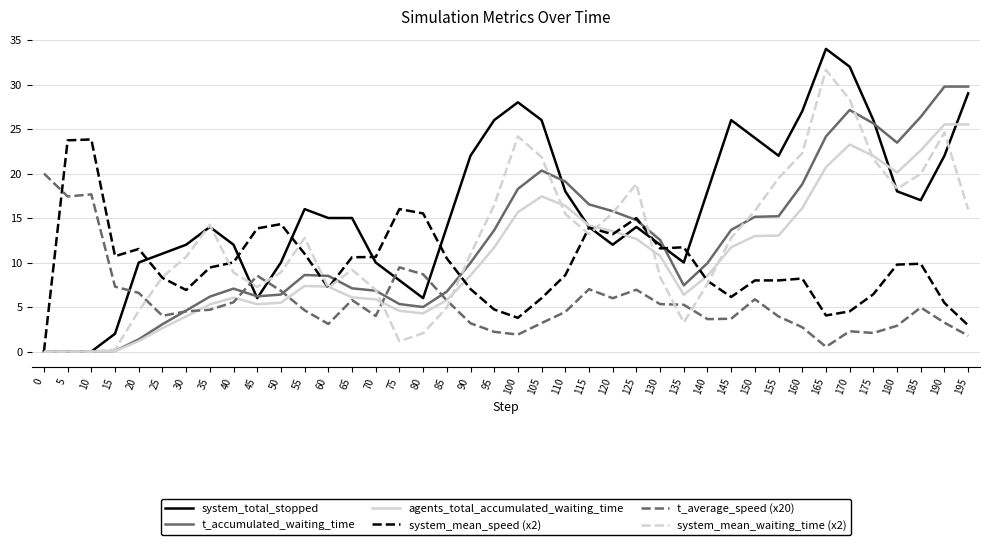

What is the difference between the highest and lowest values at 95?

23.8